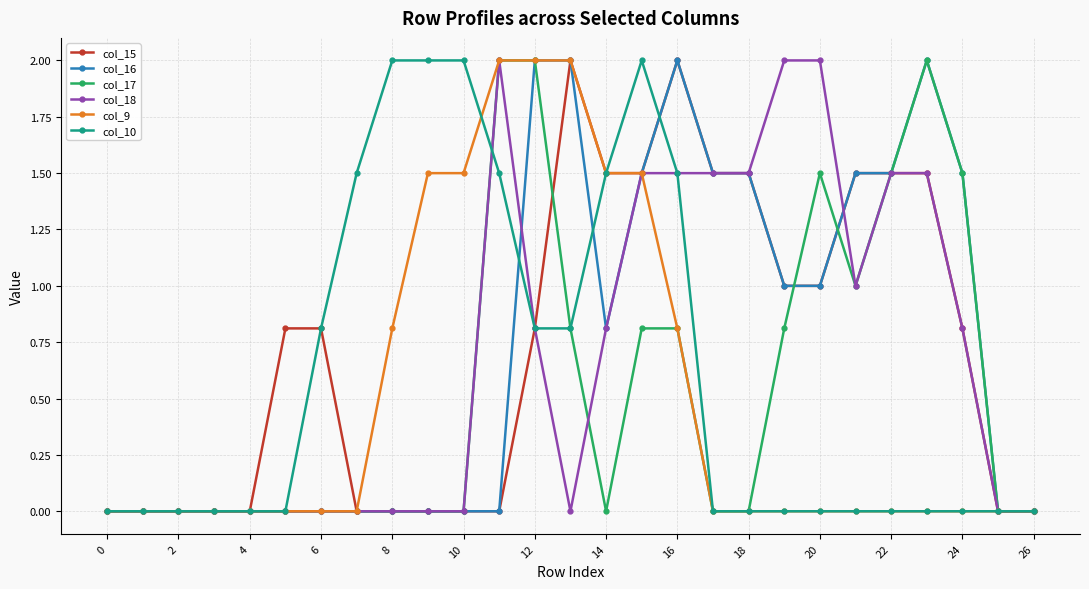

Does the chart display data point markers on the line(s)?

Yes